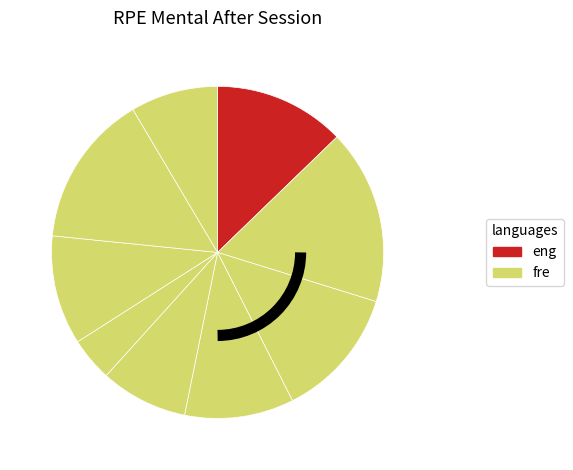

To the nearest percent, what is the average slice percentage?

11%